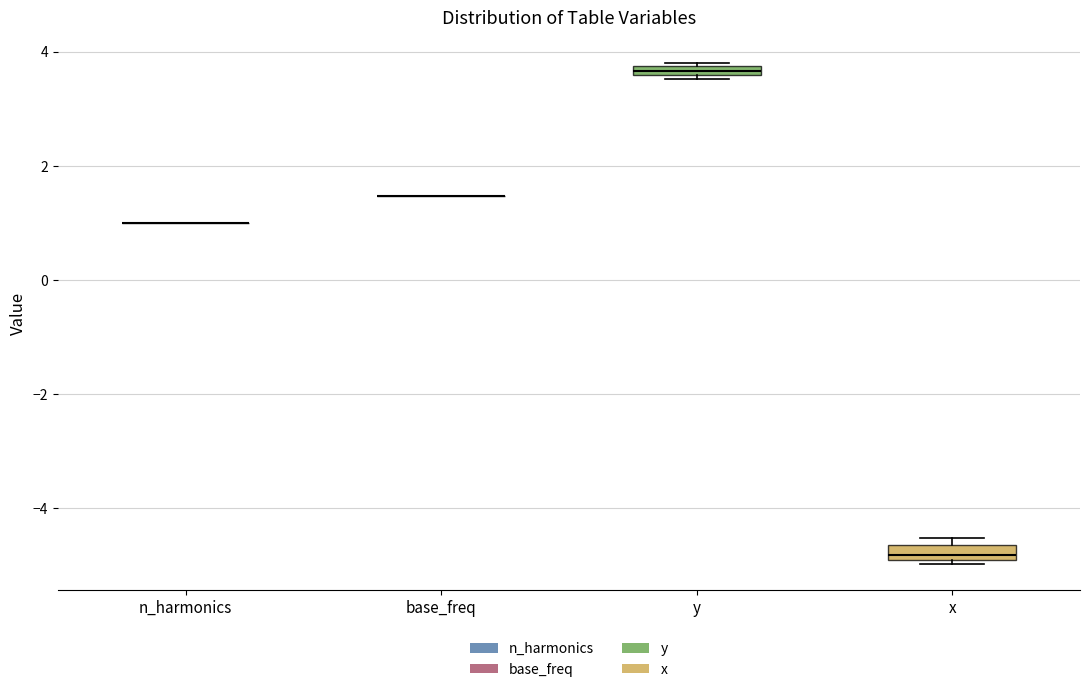

Where is the upper edge of the box for x on the y-axis? The values are not printed on the chart, so give them approximately, as read against the axis.

-4.6